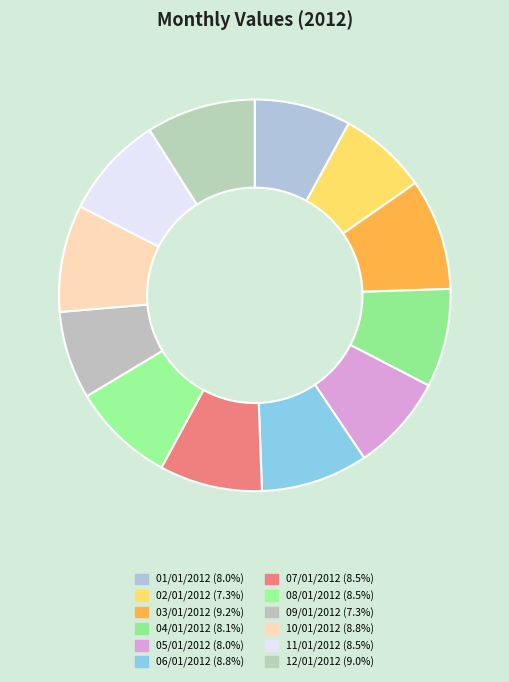

How many slices are in this pie chart?

12